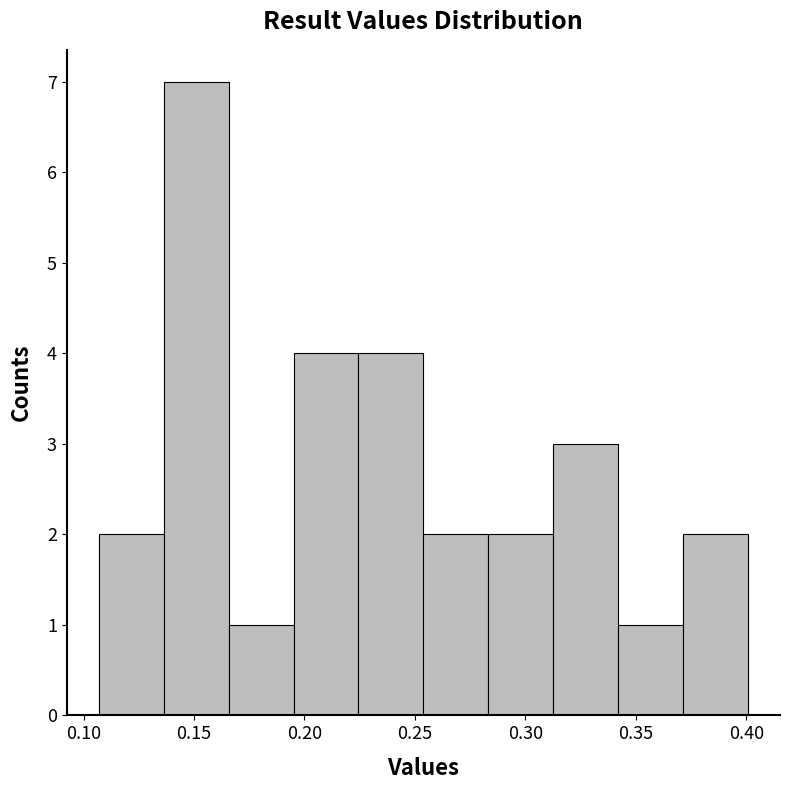

Reading left to right, list every bar in this chart as the range it spans on the x-axis followed by its height. Neither the bar edges nor the heights are printed on the chart, so give them approximately, as read against the axes.

0.105 to 0.135: 2
0.135 to 0.165: 7
0.165 to 0.195: 1
0.195 to 0.225: 4
0.225 to 0.255: 4
0.255 to 0.285: 2
0.285 to 0.310: 2
0.310 to 0.340: 3
0.340 to 0.370: 1
0.370 to 0.400: 2